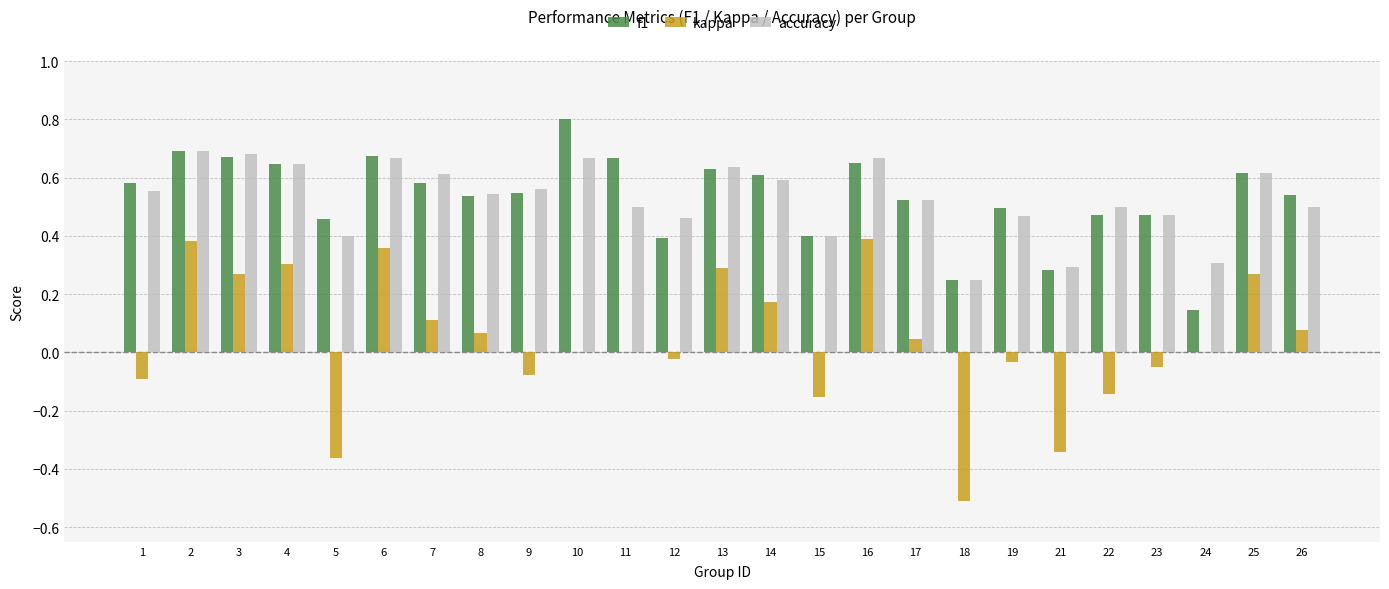

True or false: kappa has a value of 0.2 at 3.

False